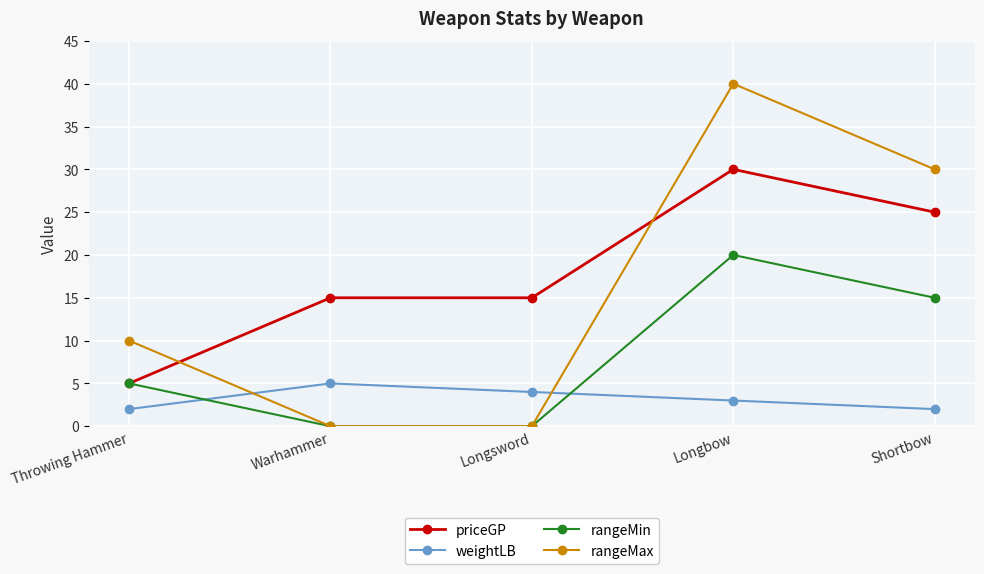

How many intersections are there between weightLB and rangeMin?

2